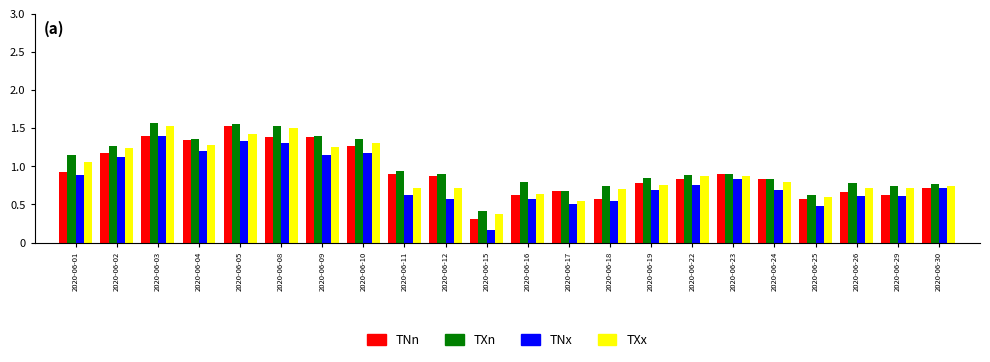

What is the maximum value for TXx?

1.5